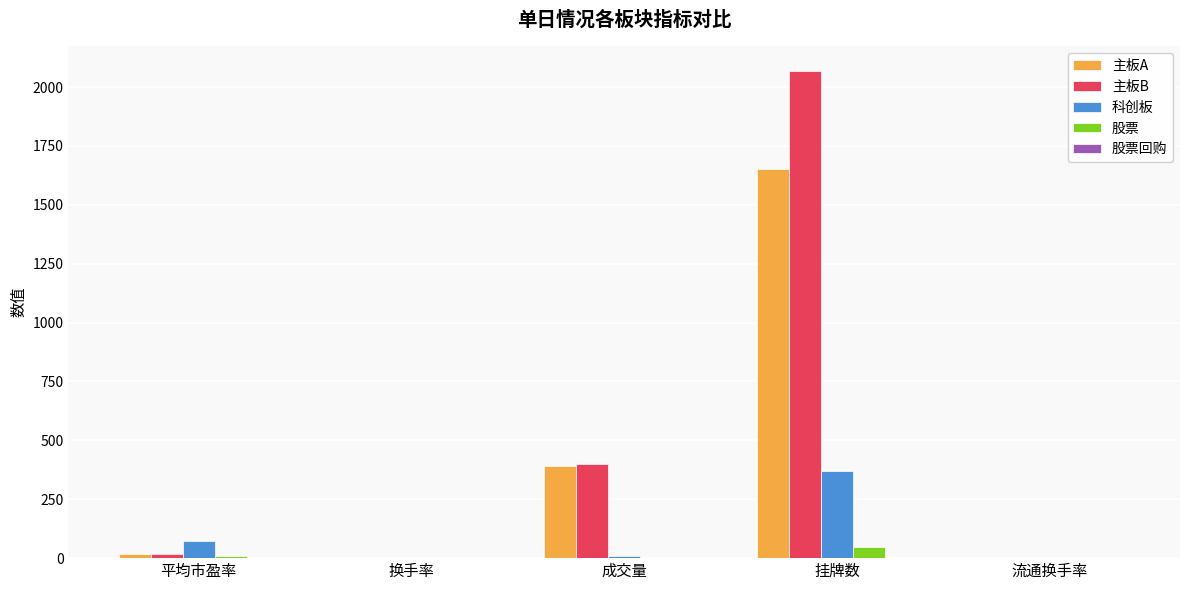

Which category has the highest value across all series?

挂牌数